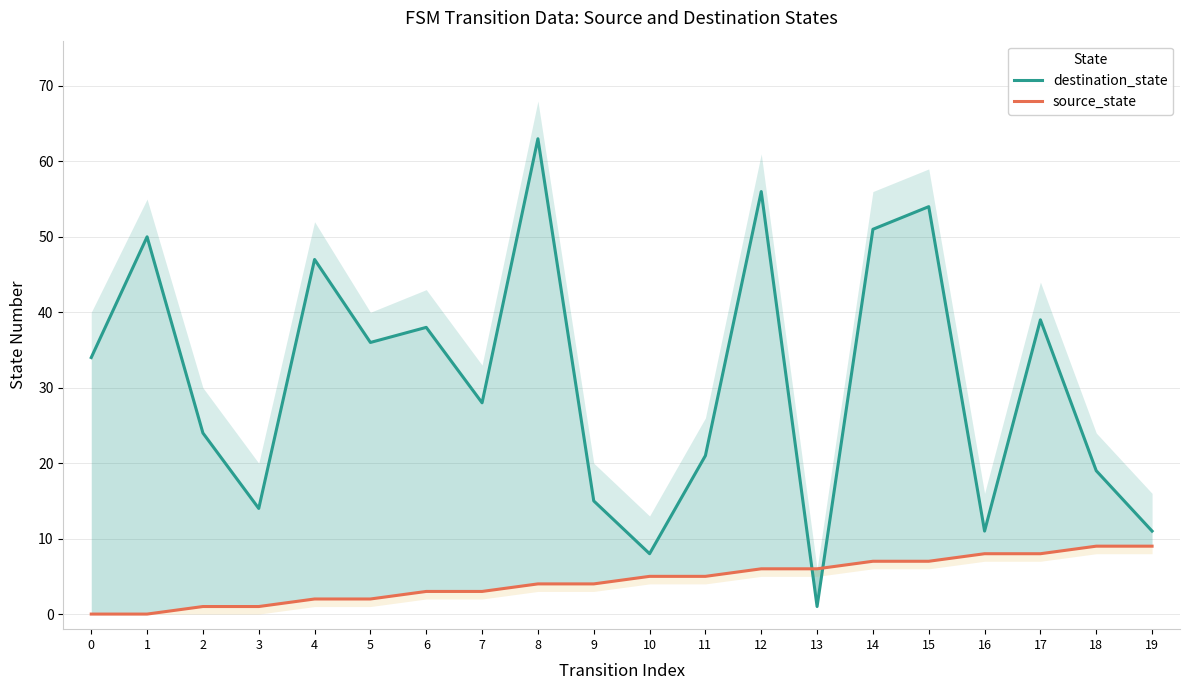

Rank the series by their maximum value, from highest to lowest.

destination_state, source_state